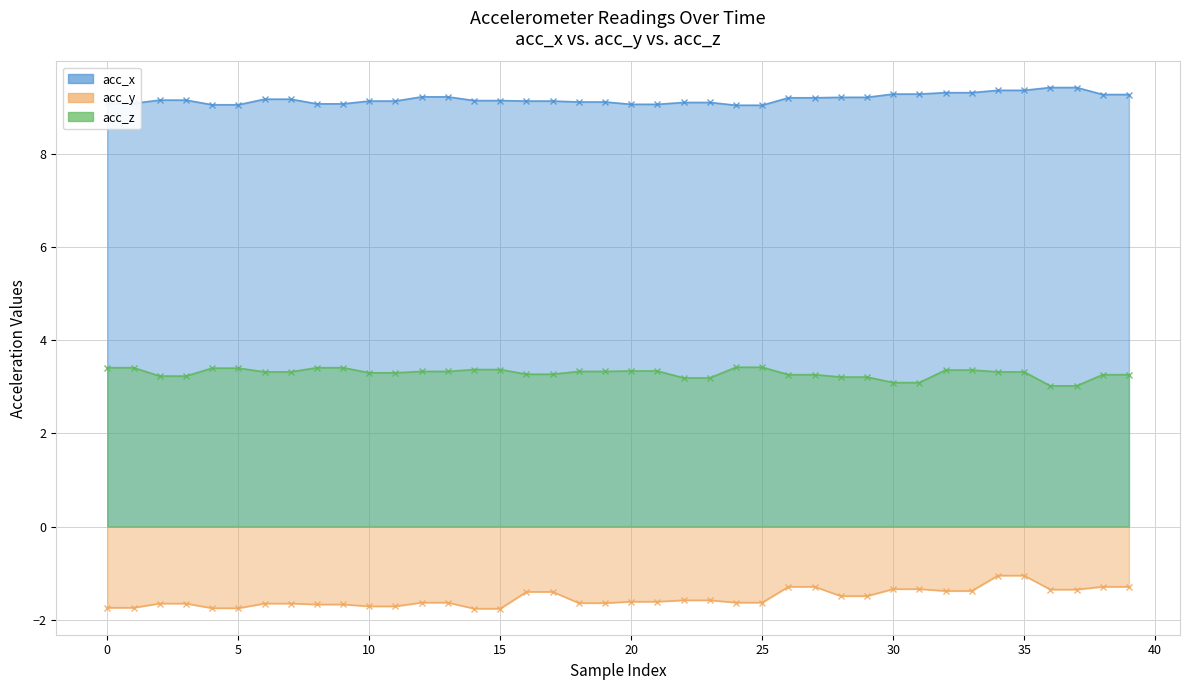

How many lines are shown in the chart?

3